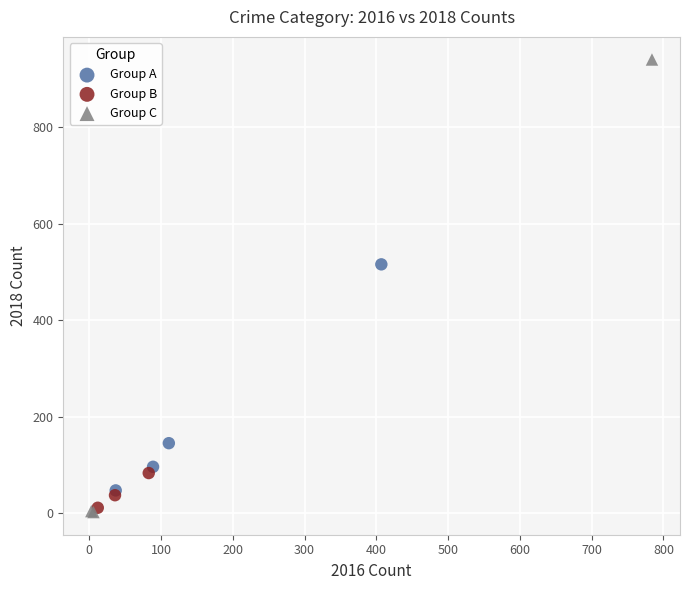

What are all the series names shown in the legend?

Group A, Group B, Group C